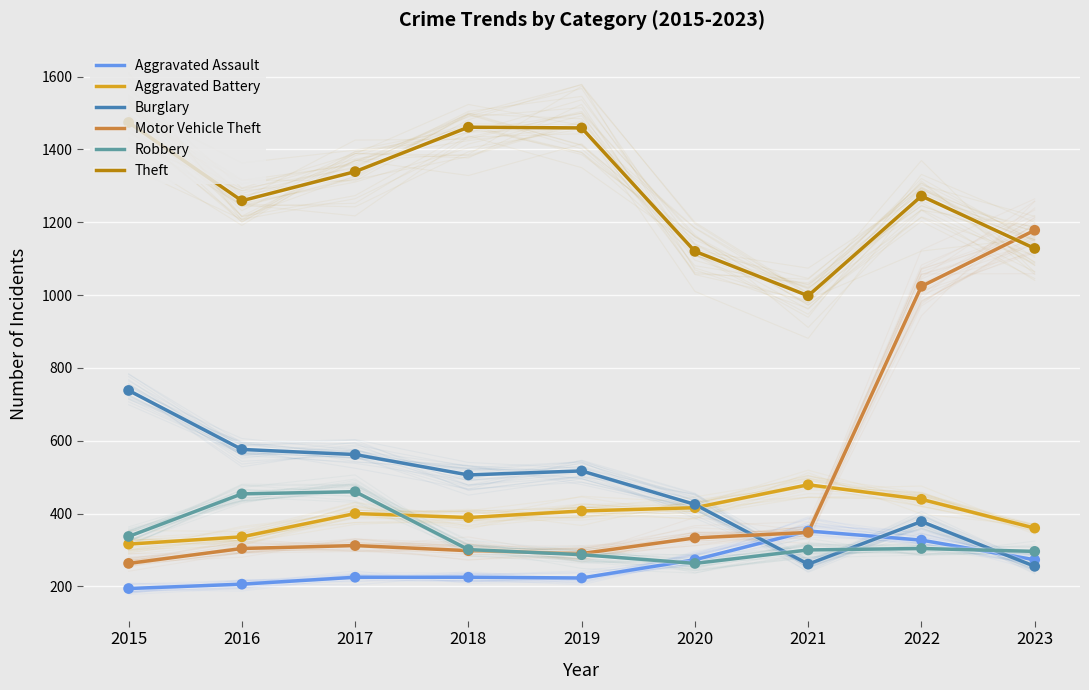

What is the total value across all series at 2015?

3322